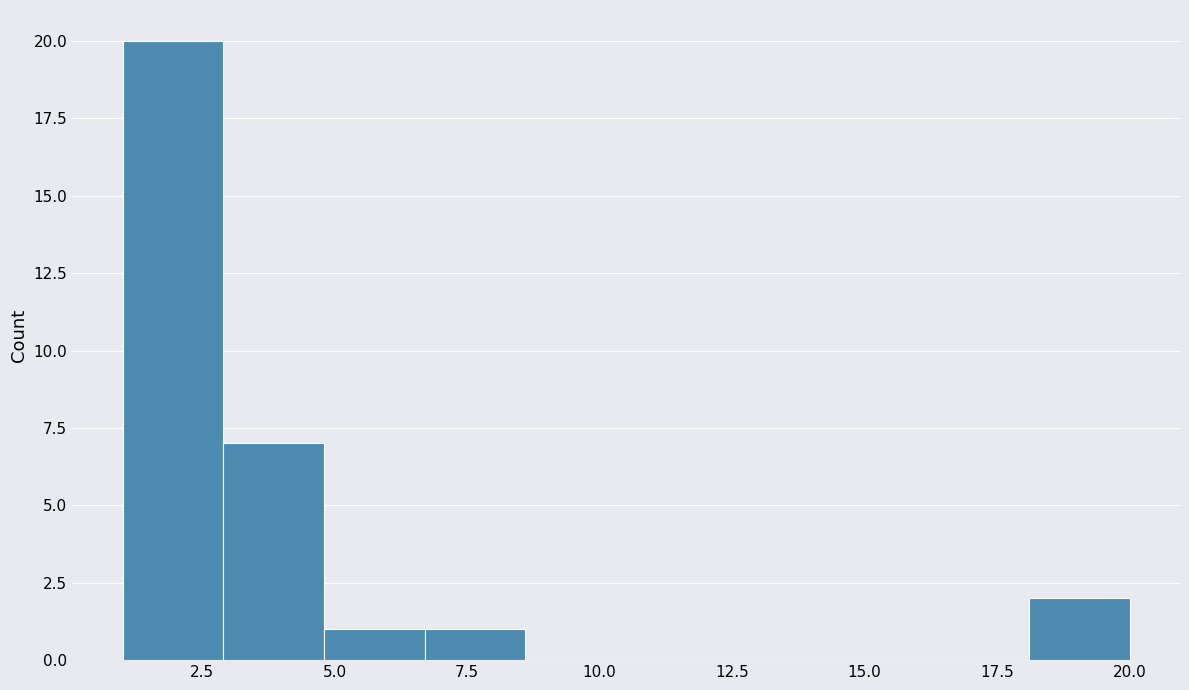

Read against the x-axis, roughly where is the centre of the tallest bar?

2.0